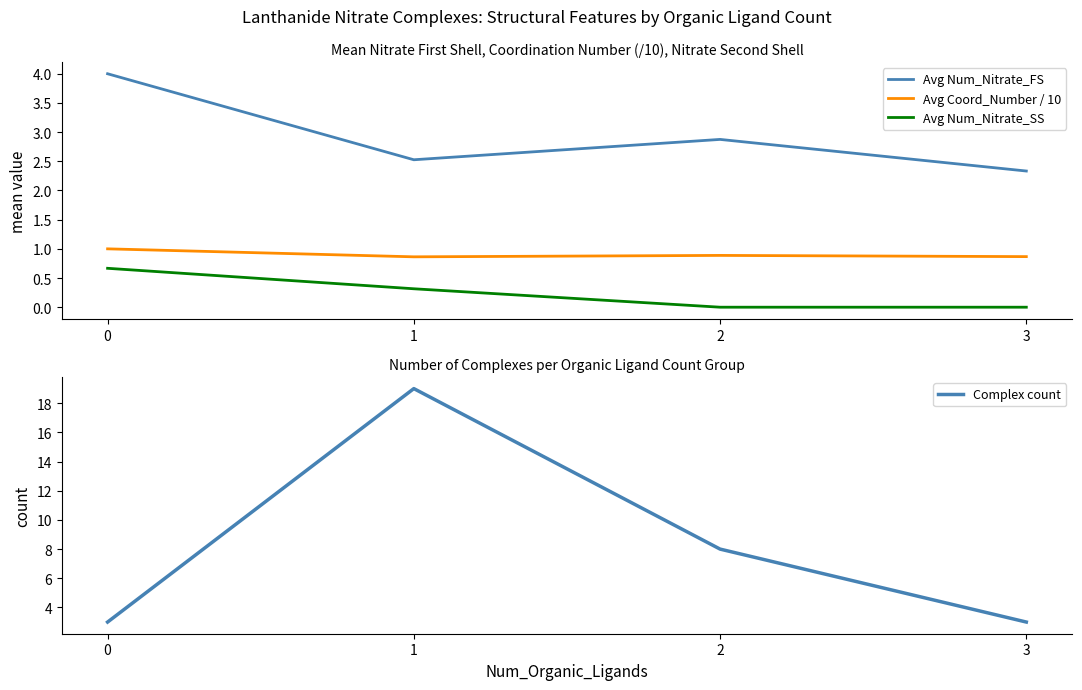

The value of Avg Num_Nitrate_SS at 0 is 1.0. True or false?

False